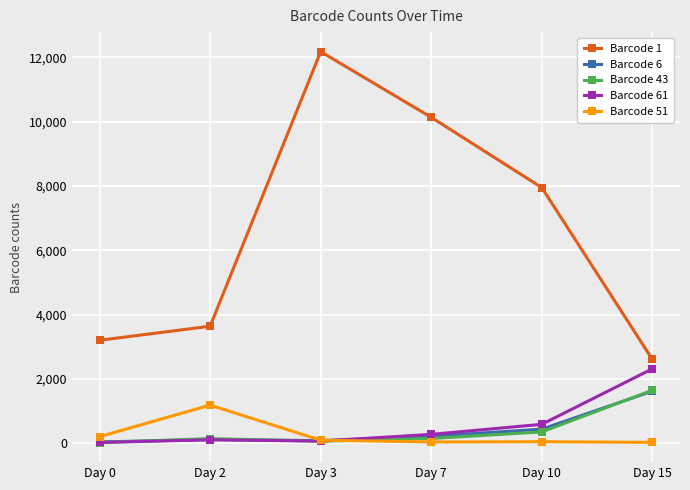

What is the value of the Barcode 43 point at the 2nd from the left?

143